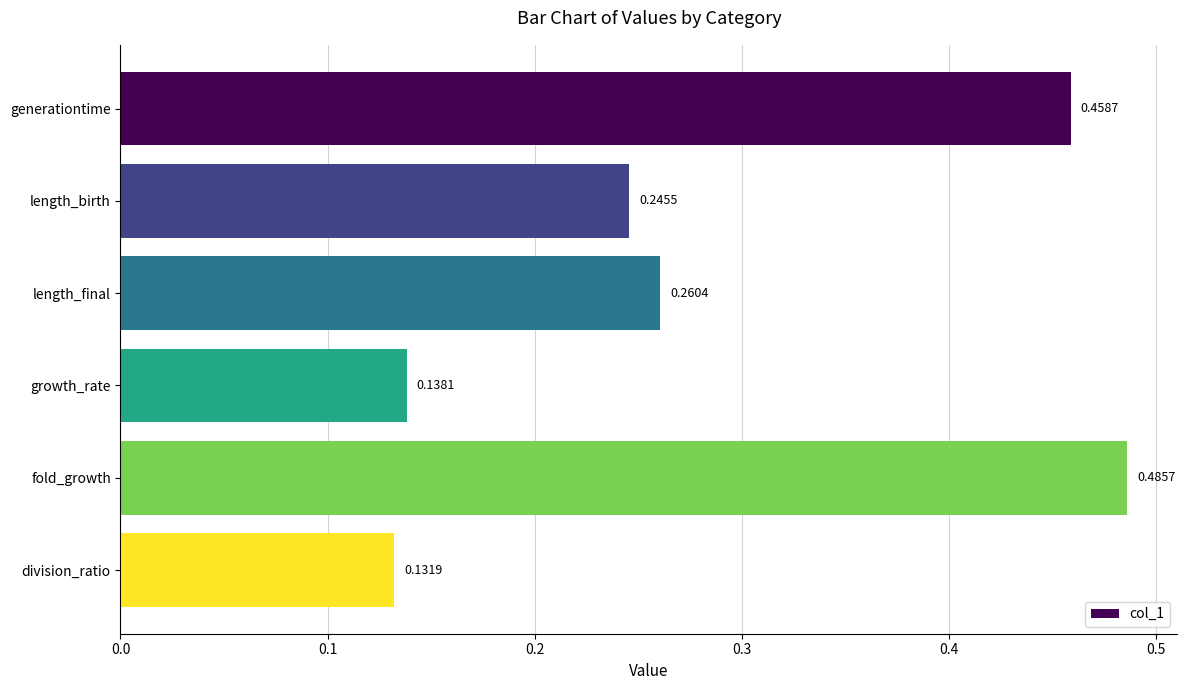

Which has a higher value, length_final or length_birth?

length_final